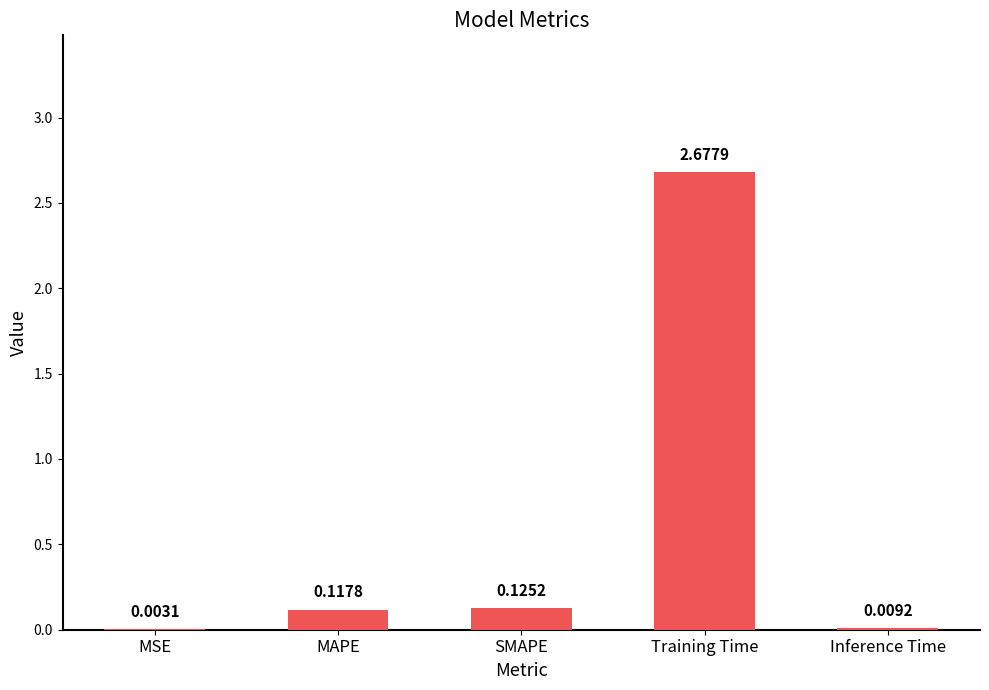

Where is the data nearest to the value 1?

SMAPE